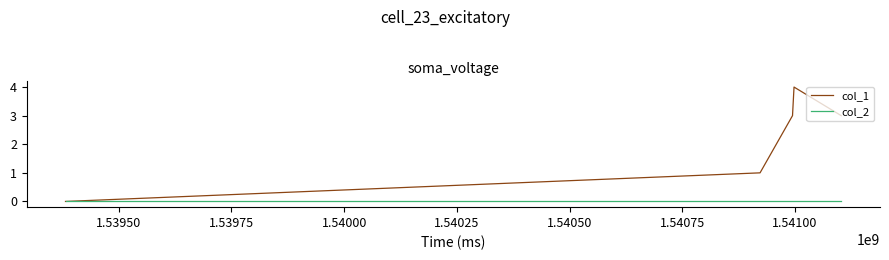

Which series has the widest spread of values?

col_1